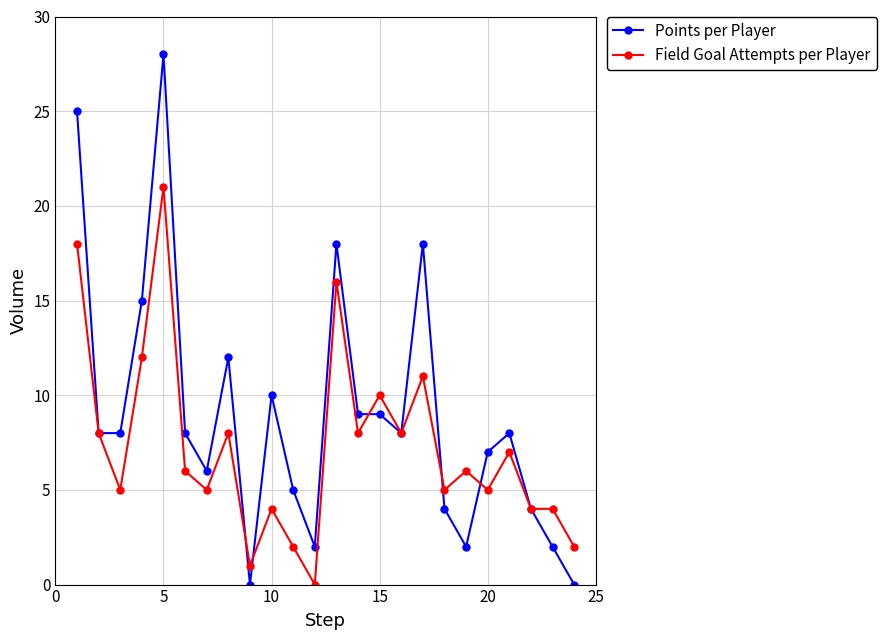

Rank the series by their maximum value, from highest to lowest.

Points per Player, Field Goal Attempts per Player